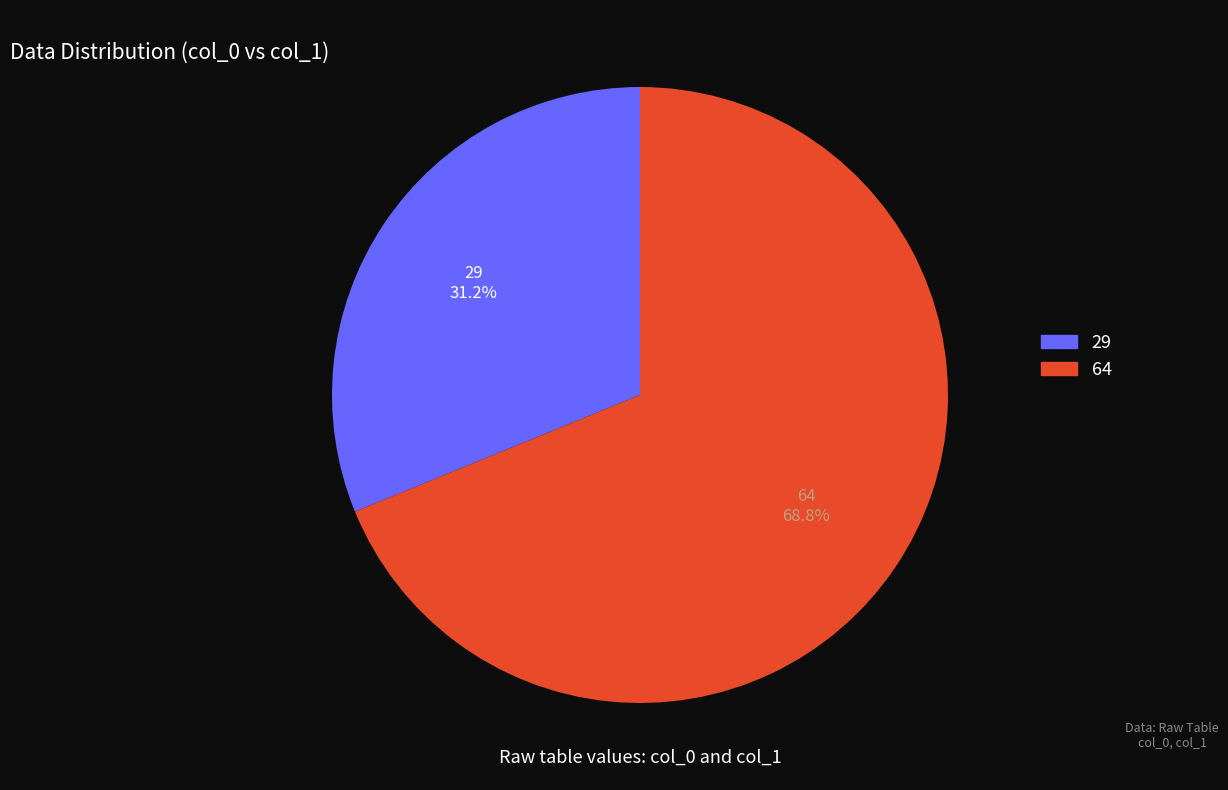

Is there any slice that represents more than half of the pie?

Yes